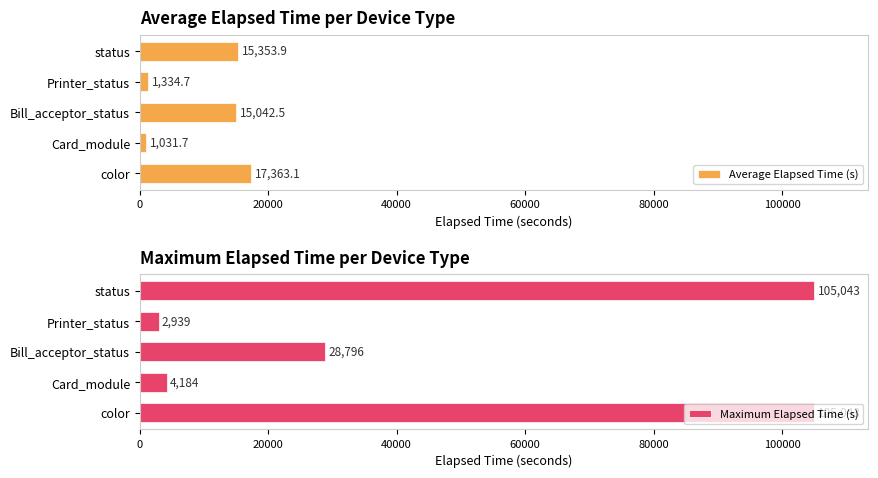

What is the maximum value shown in the chart?

105043.0